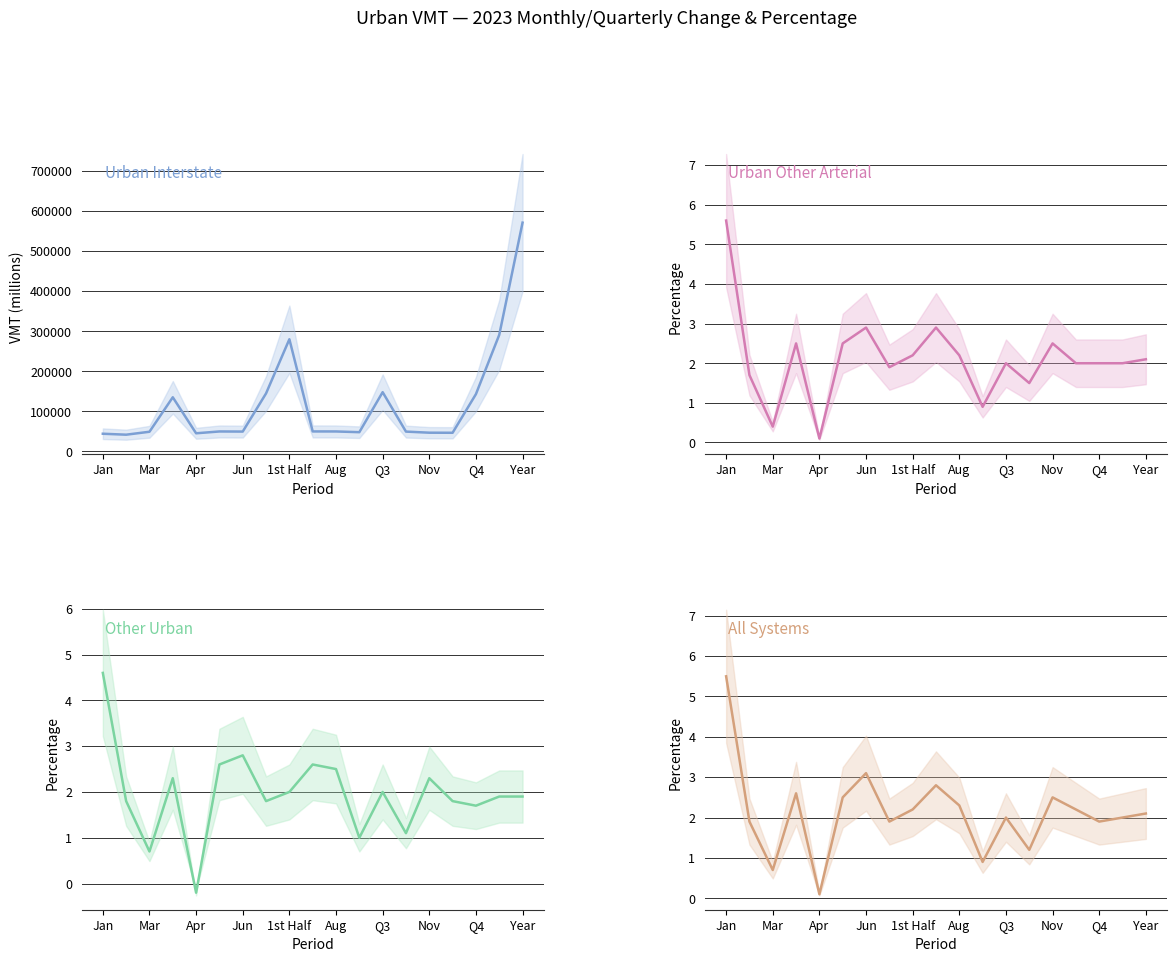

Does the chart display data point markers on the line(s)?

No